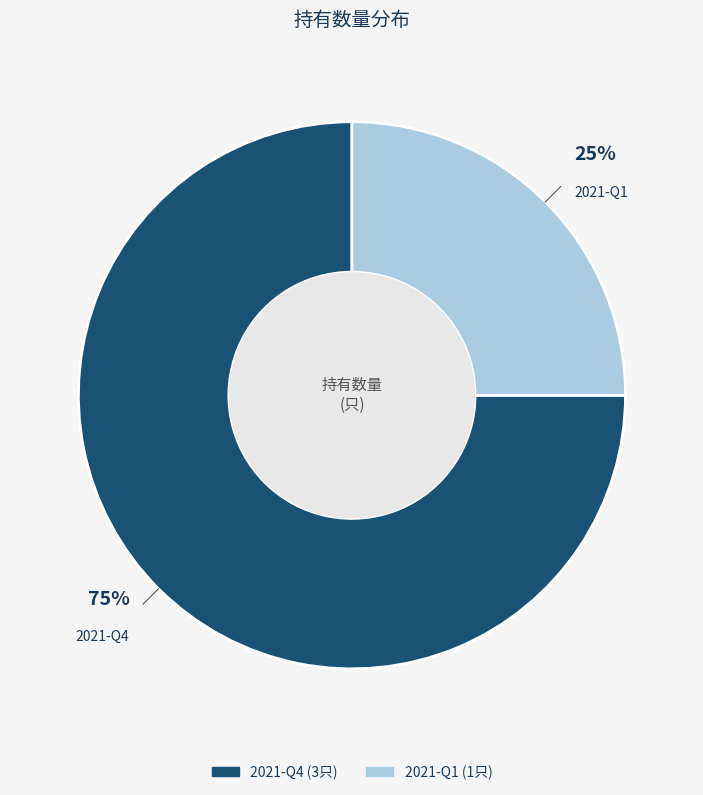

Do 2021-Q1 and 2021-Q4 together represent more than half of the pie?

Yes